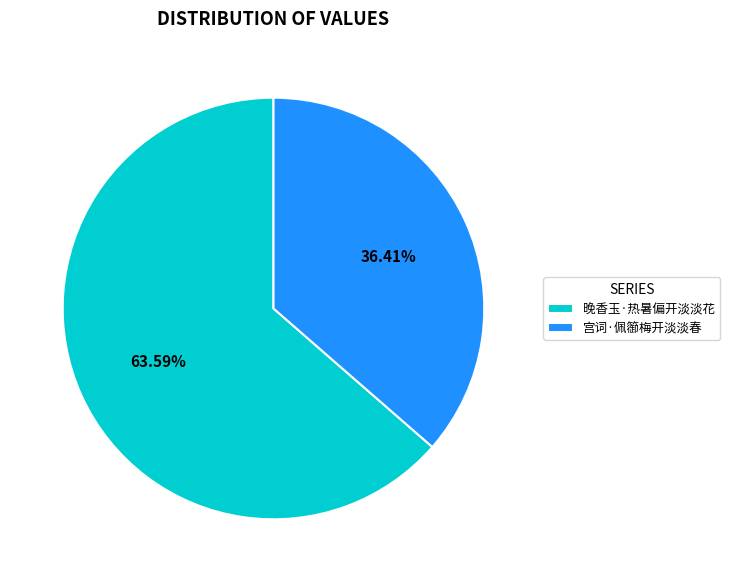

Is there any slice that represents more than half of the pie?

Yes